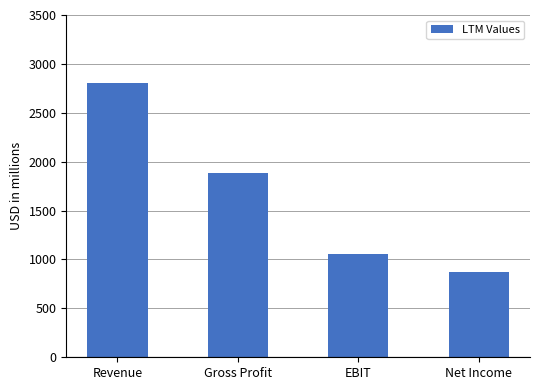

Is it true that the value at Revenue is 2808?

True